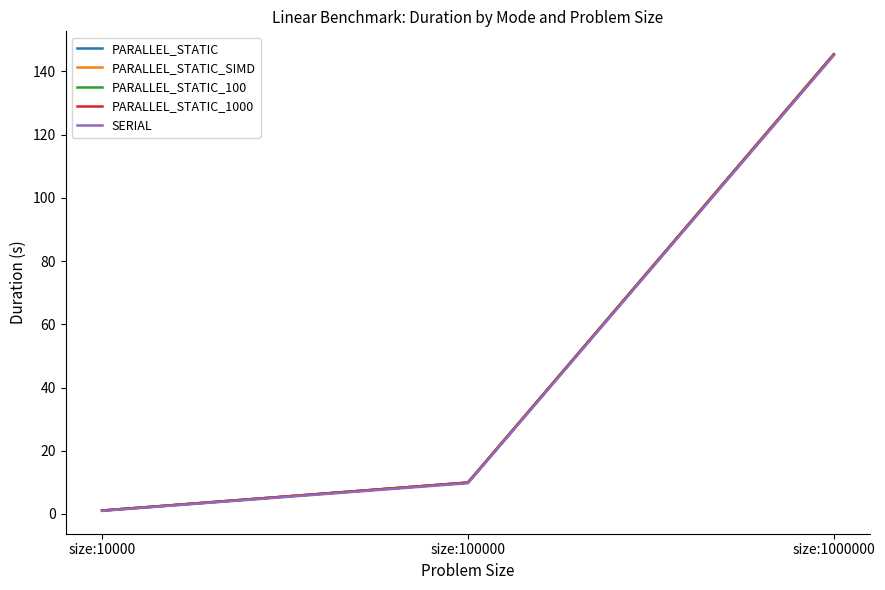

At which category is the sum across all series the highest?

size:1000000